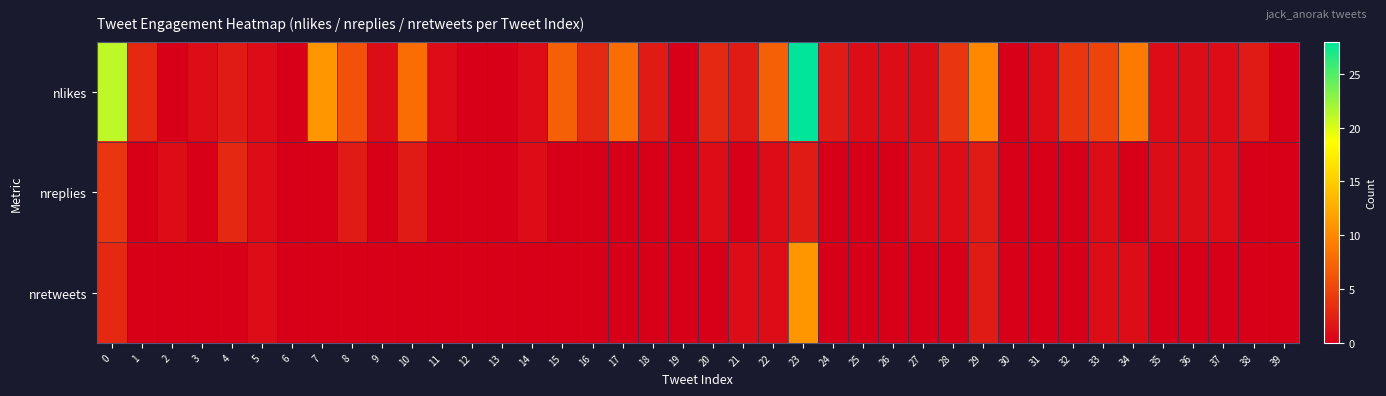

Which series has the widest spread of values?

nlikes